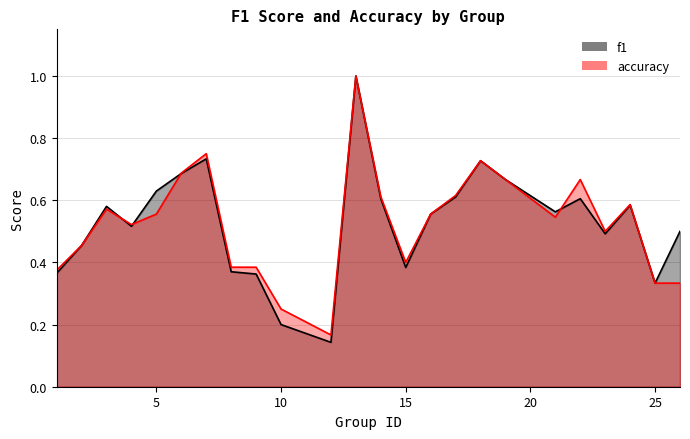

Which label corresponds to the smallest value in the chart?

12